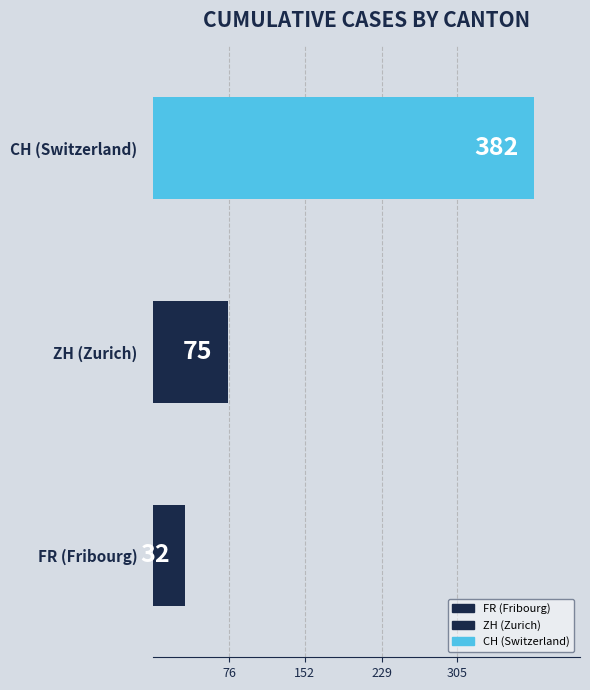

Are the bars grouped side by side (vs. stacked)?

No